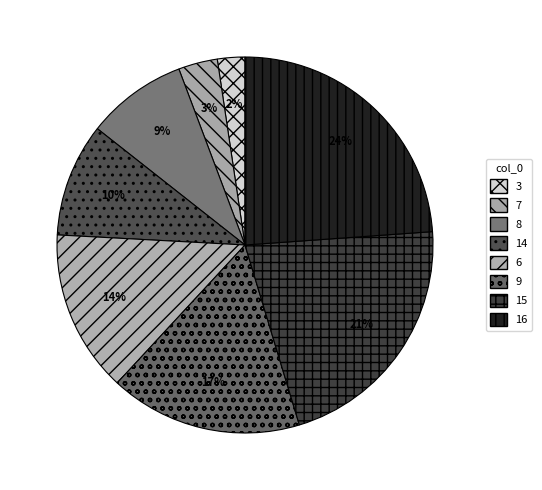

The 8 slice represents 9% of the pie. True or false?

True